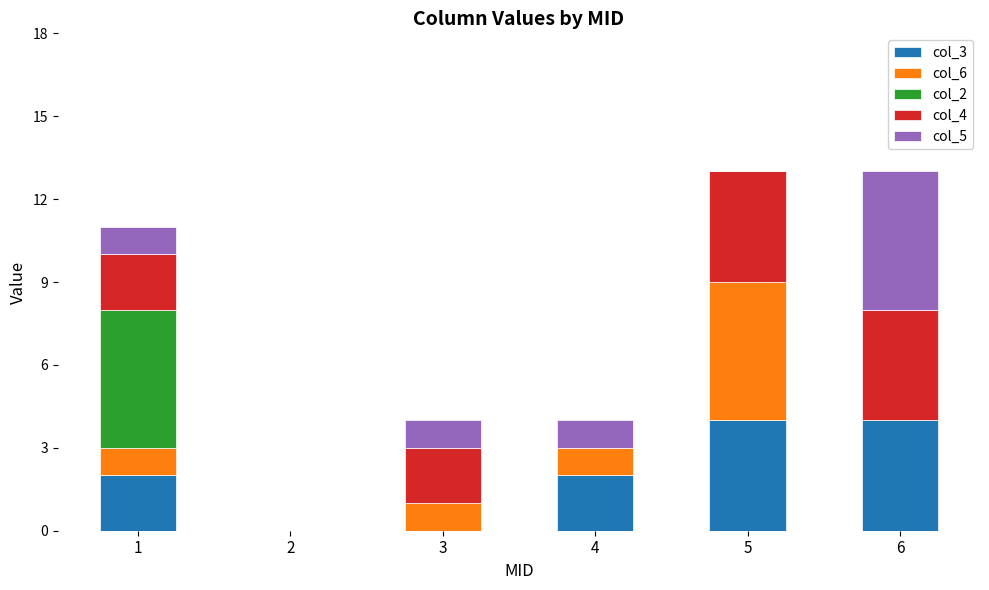

What is the highest value of the col_3 series?

4